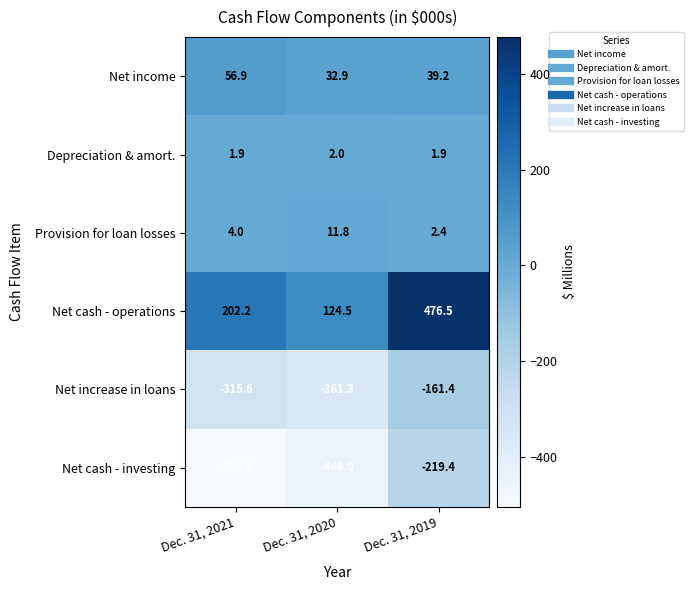

Reading left to right, what are all the values shown in this chart?

Net income: 56.9	32.9	39.2
Depreciation & amort.: 1.9	2.0	1.9
Provision for loan losses: 4.0	11.8	2.4
Net cash - operations: 202.2	124.5	476.5
Net increase in loans: -315.6	-361.3	-161.4
Net cash - investing: -504.2	-446.0	-219.4